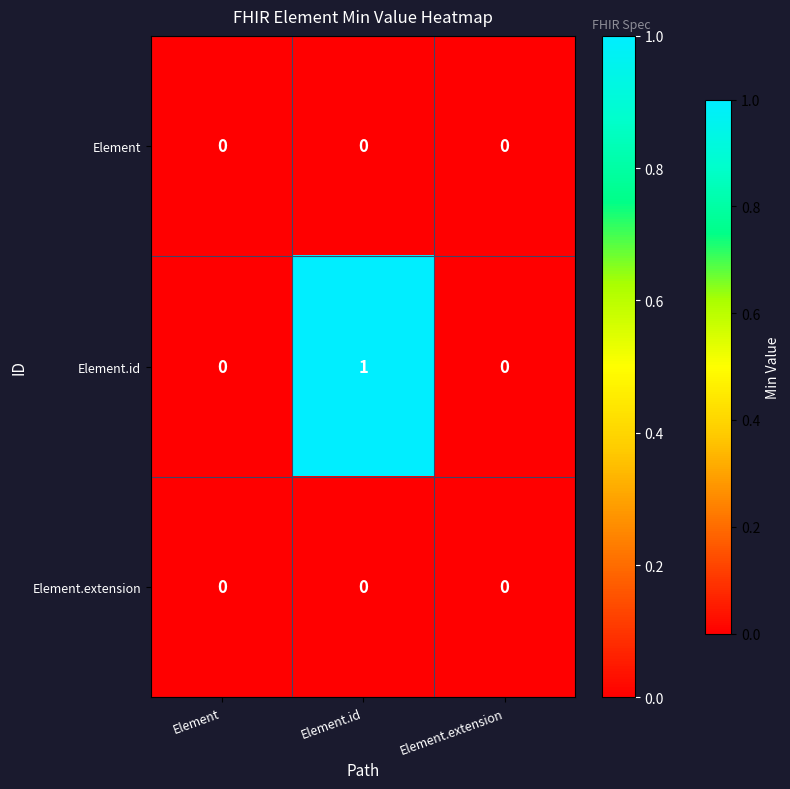

Between Element and Element.id, which series saw the biggest shift?

Element.id